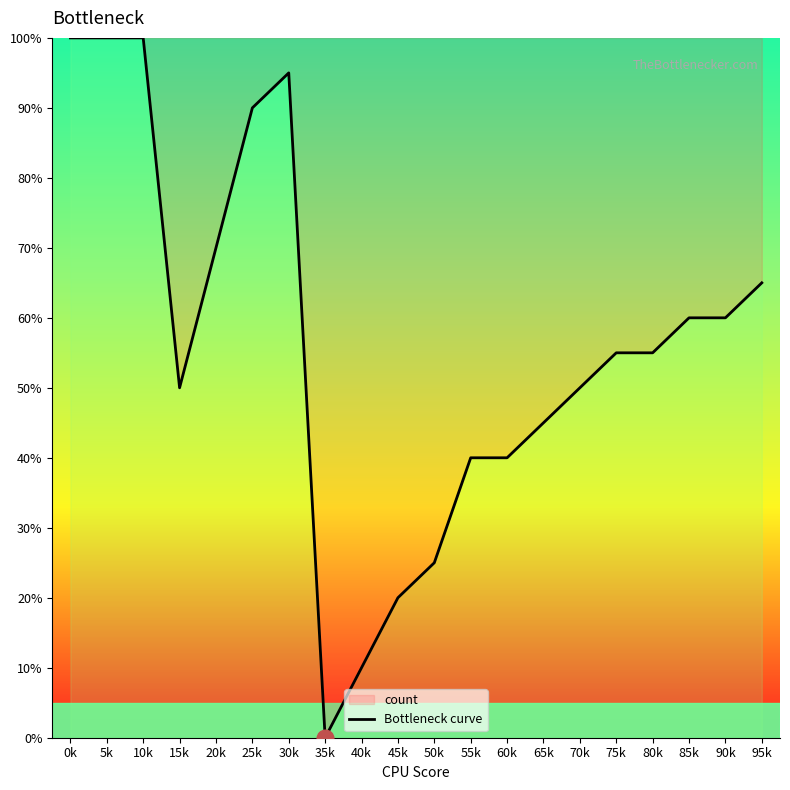

How many lines are shown in the chart?

1